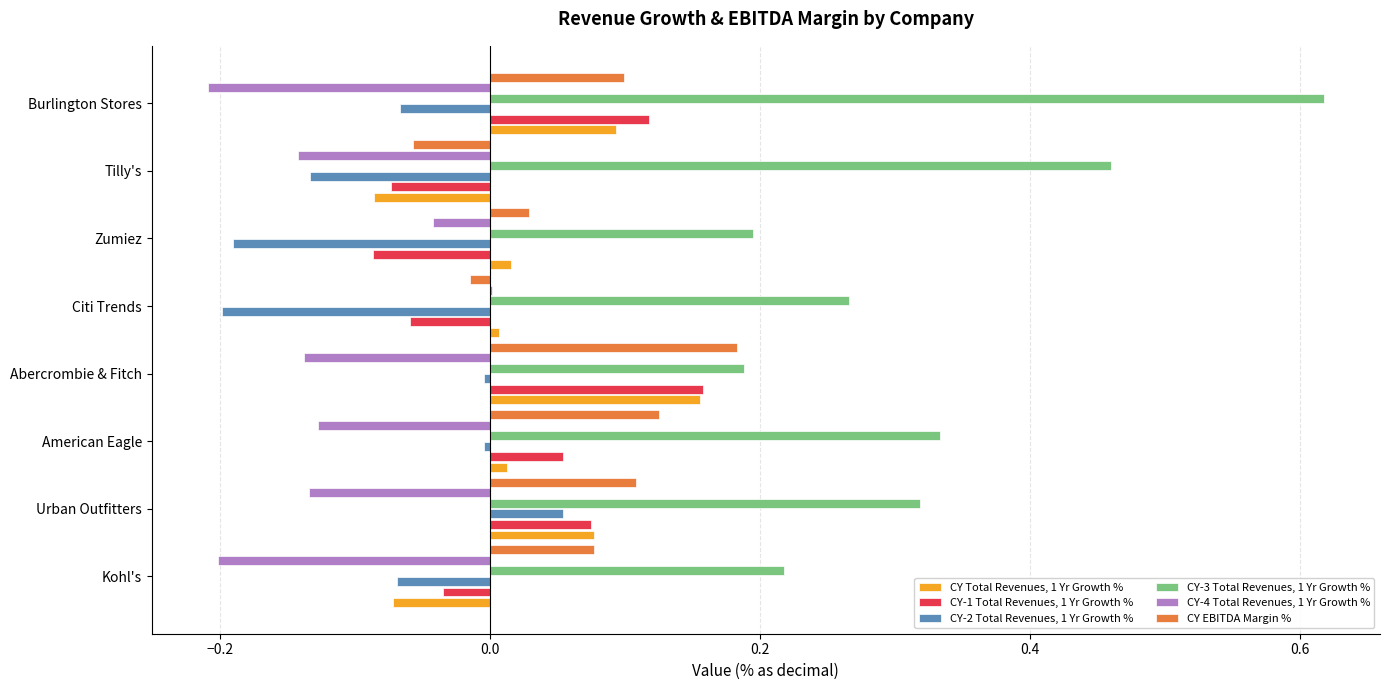

Which series has the largest range (max minus min)?

CY-3 Total Revenues, 1 Yr Growth %